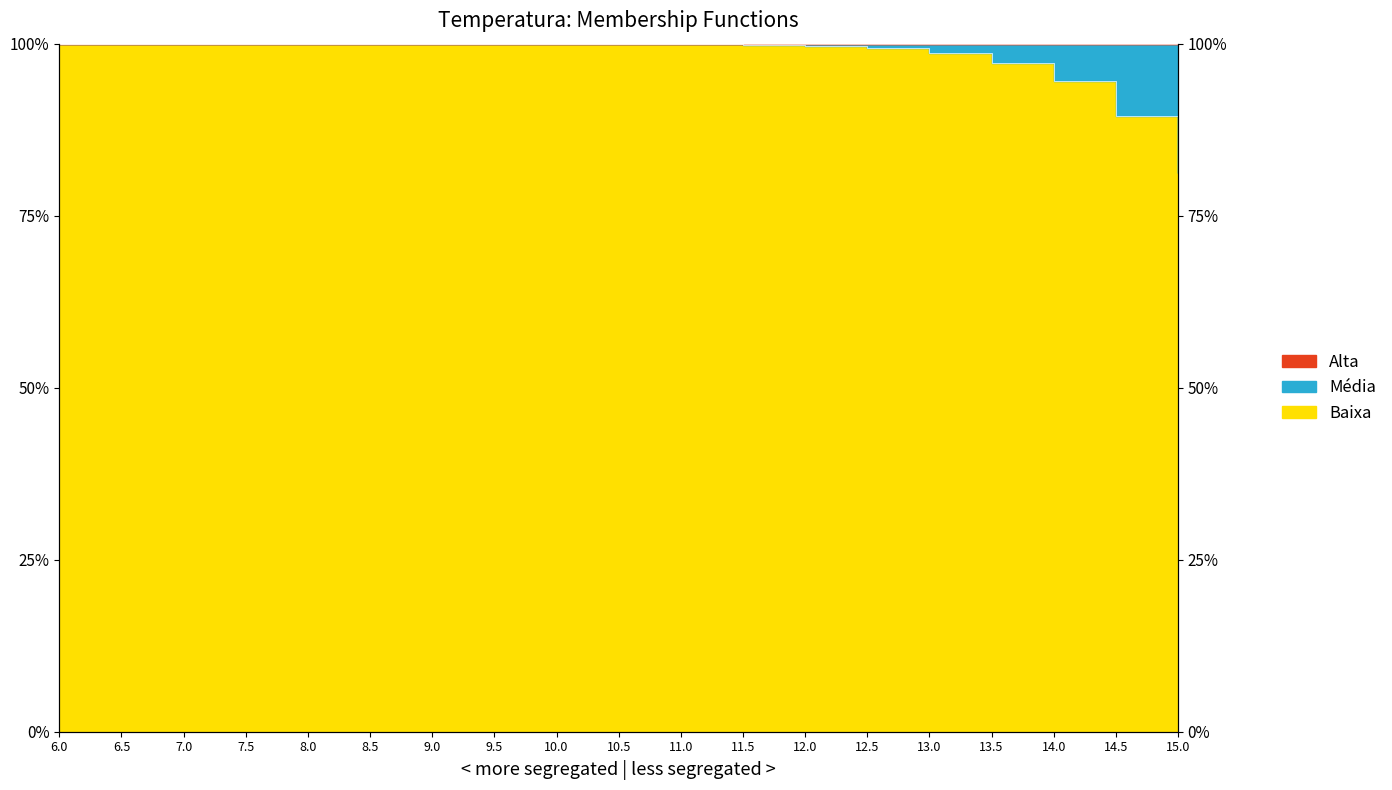

What is the label of the 4th point from the left?

7.5